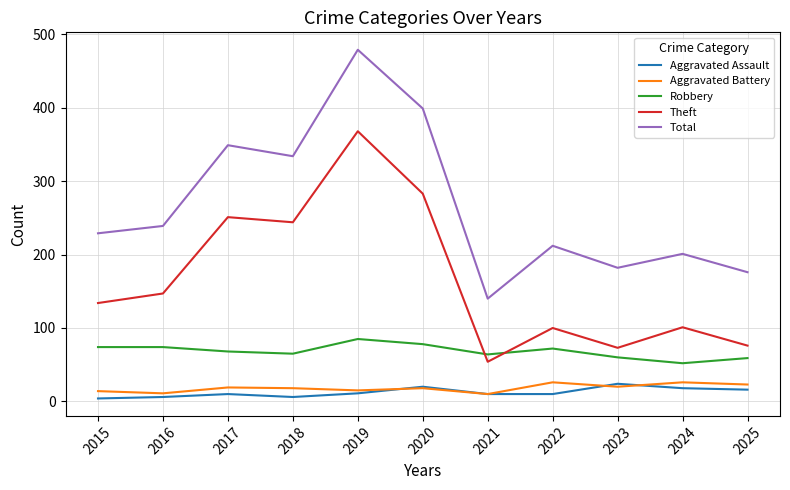

Read the Aggravated Battery value at 2018, to the nearest 10.

20